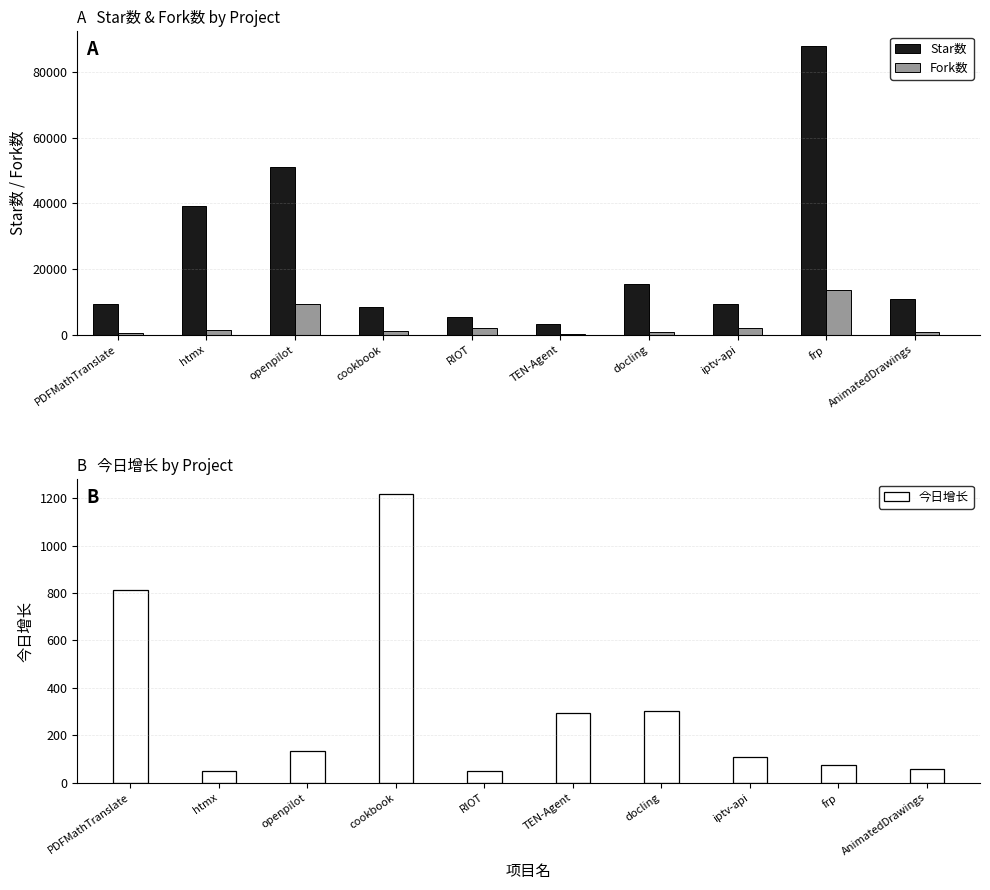

Reading right to left, transcribe all the data shown in this chart.

Star数: 10965	88002	9238	15488	3379	5330	8341	51048	39300	9382
Fork数: 963	13504	1967	784	322	2019	1028	9215	1333	655
今日增长: 59	75	107	301	294	49	1218	133	51	813